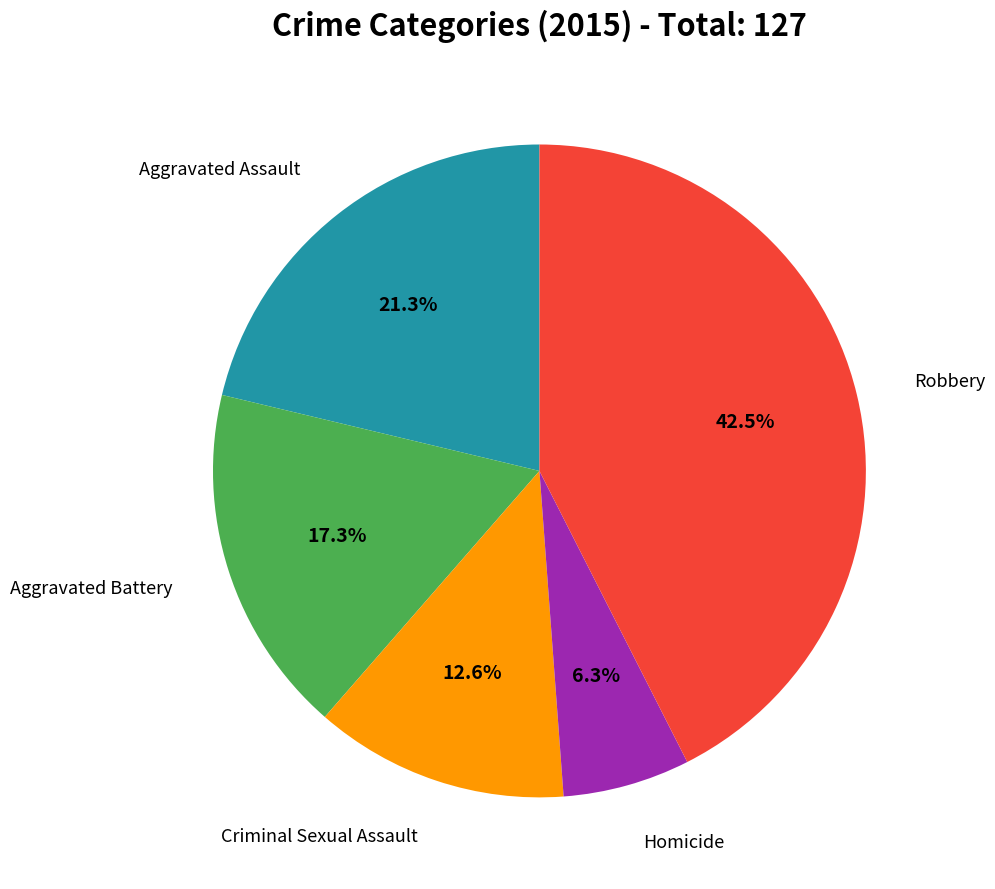

Is there any slice that represents more than half of the pie?

No